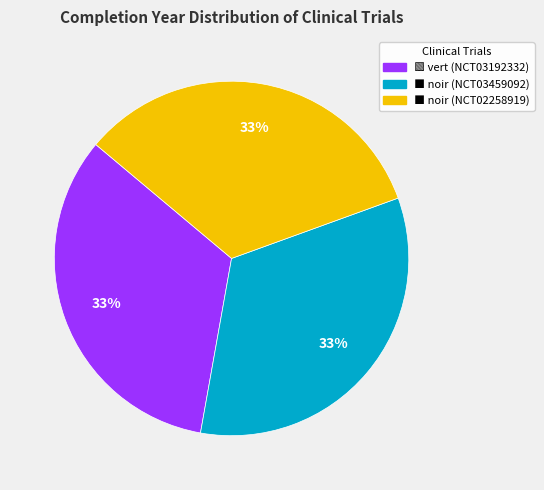

How many slices are in this pie chart?

3